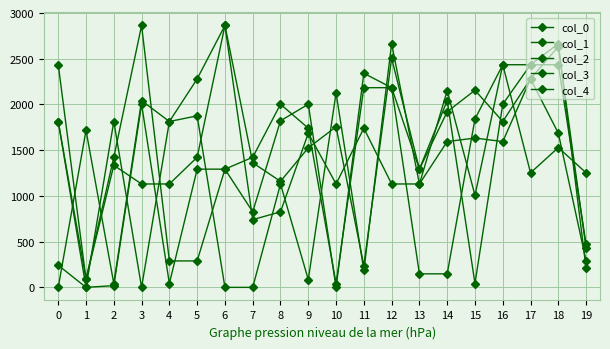

Is this an area chart (filled region under the line)?

No